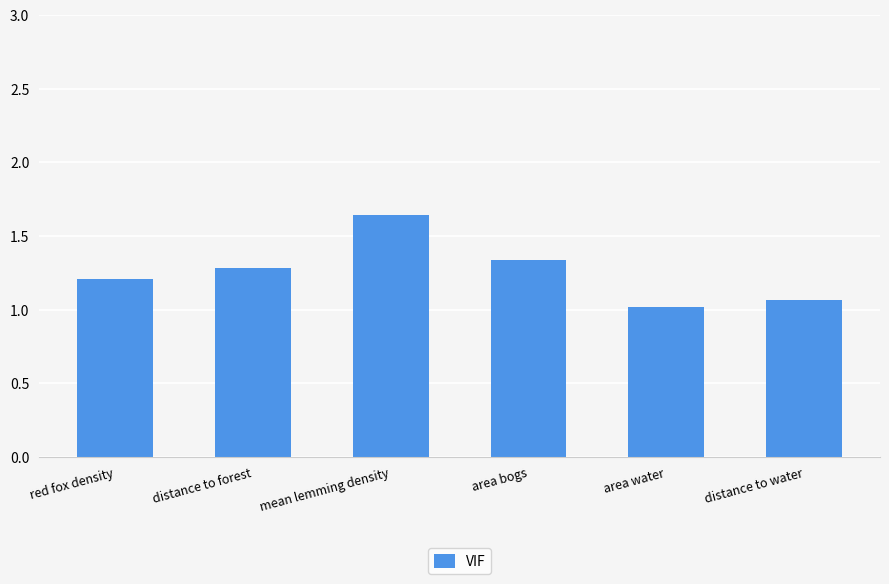

Is it true that the value at red fox density is 1.2?

True